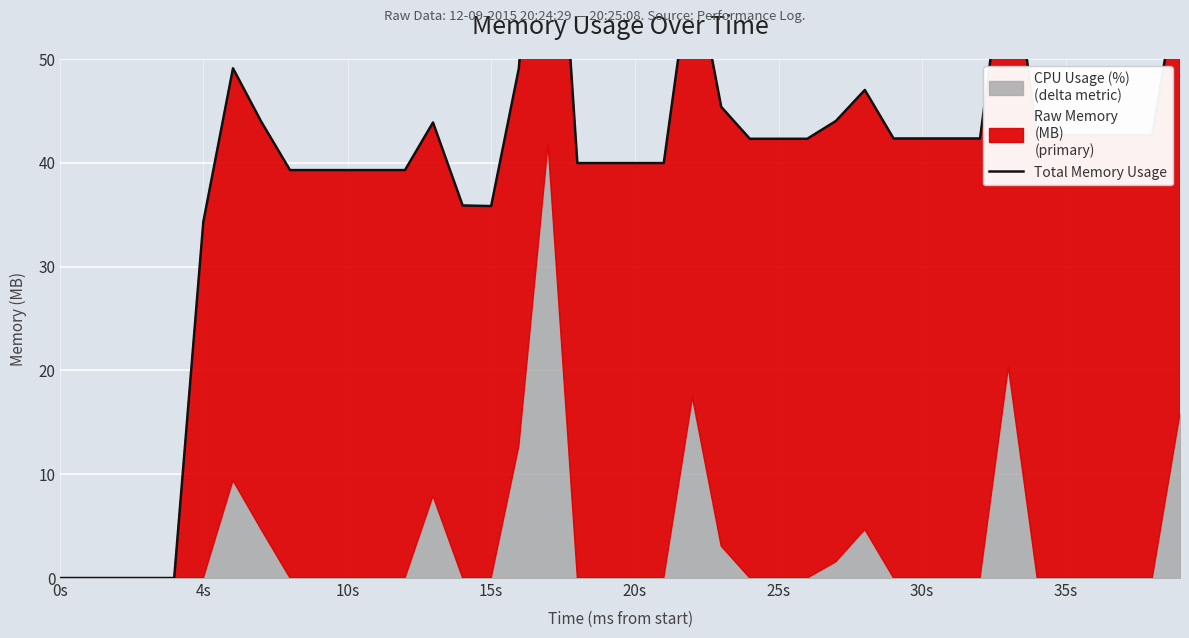

How many data points does each series have?

40